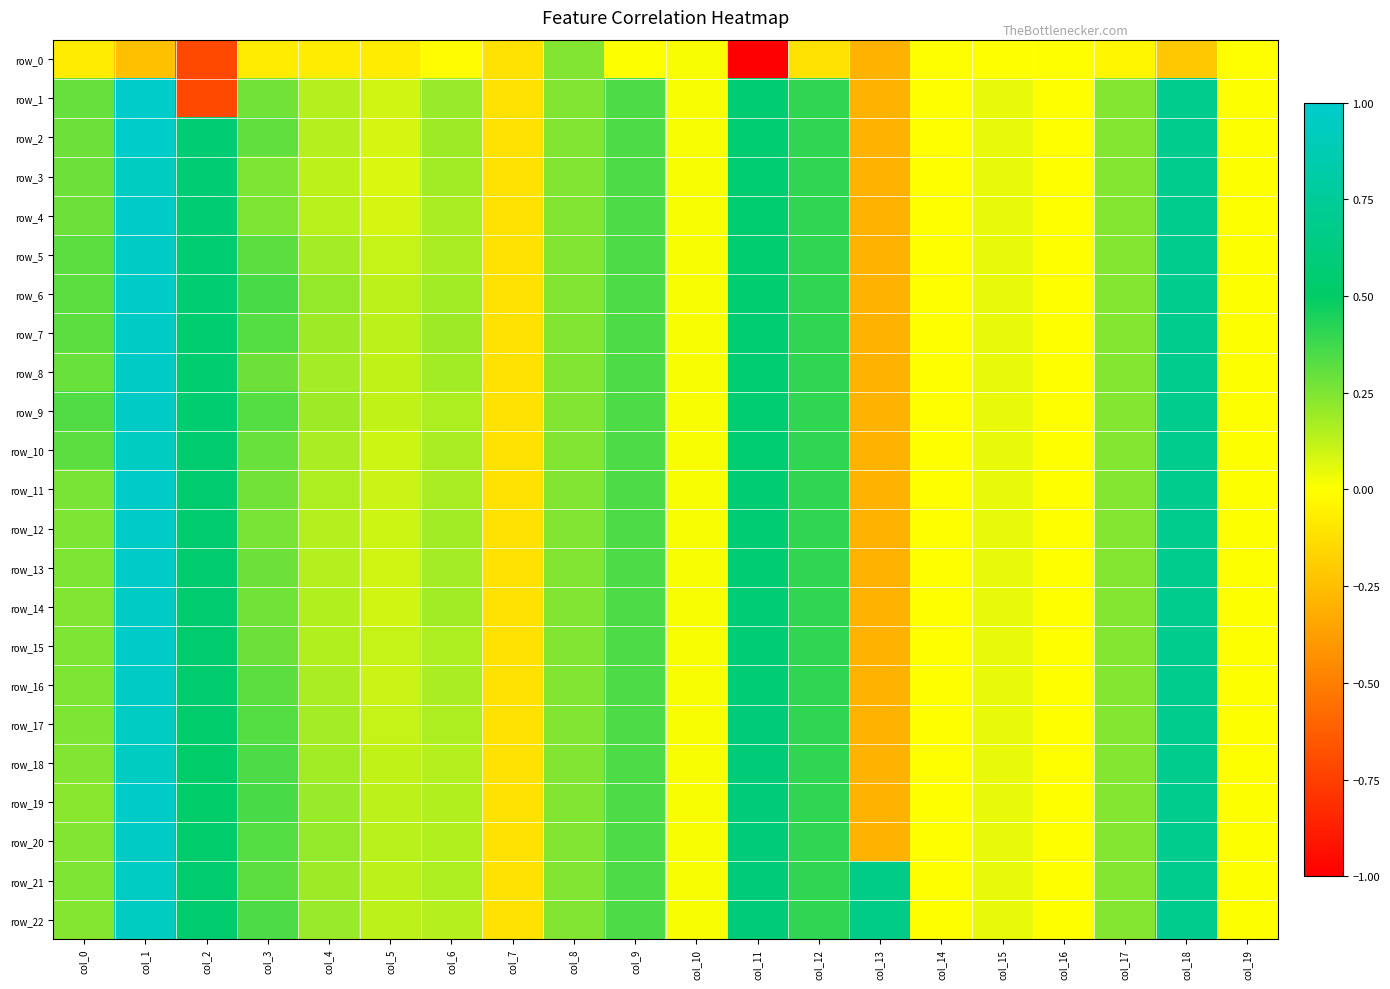

What is the difference between the highest and lowest values at col_0?

0.4